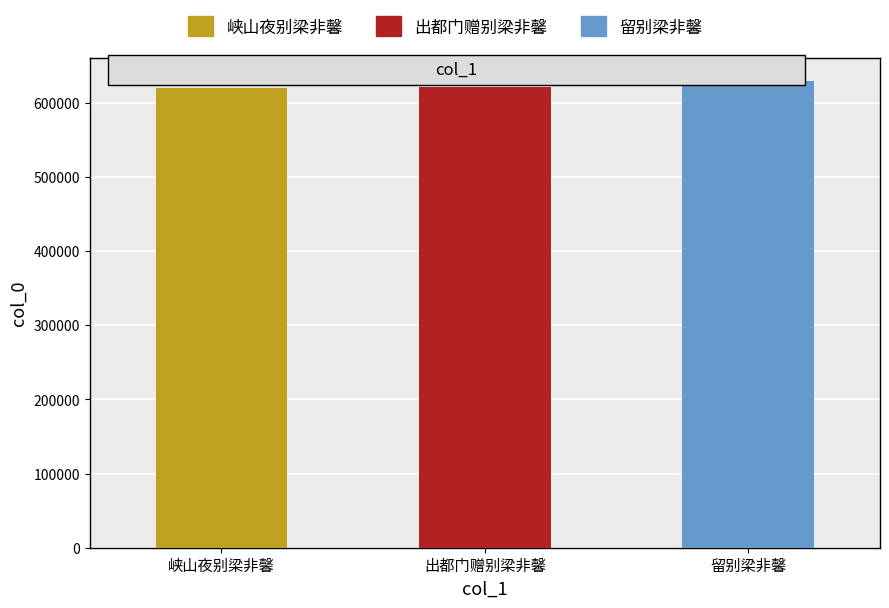

True or false: the data shows 628743 at 留别梁非馨.

True